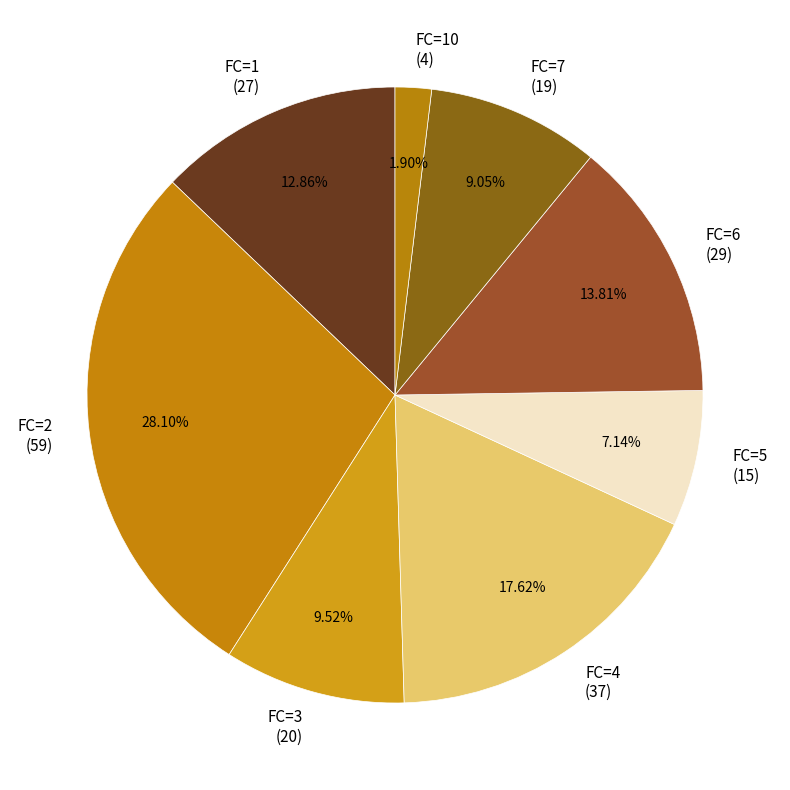

Which slice is the smallest?

FC=10 (4)